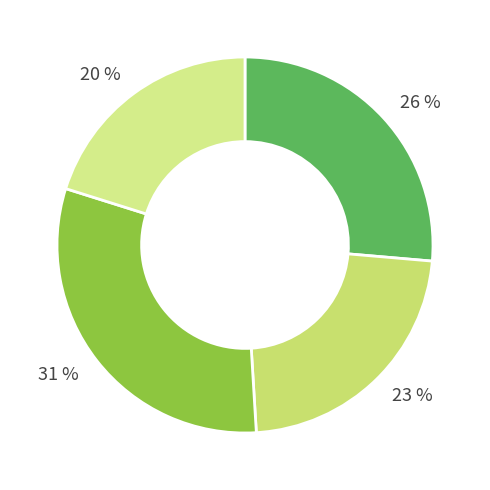

How many segments does this pie chart have?

4